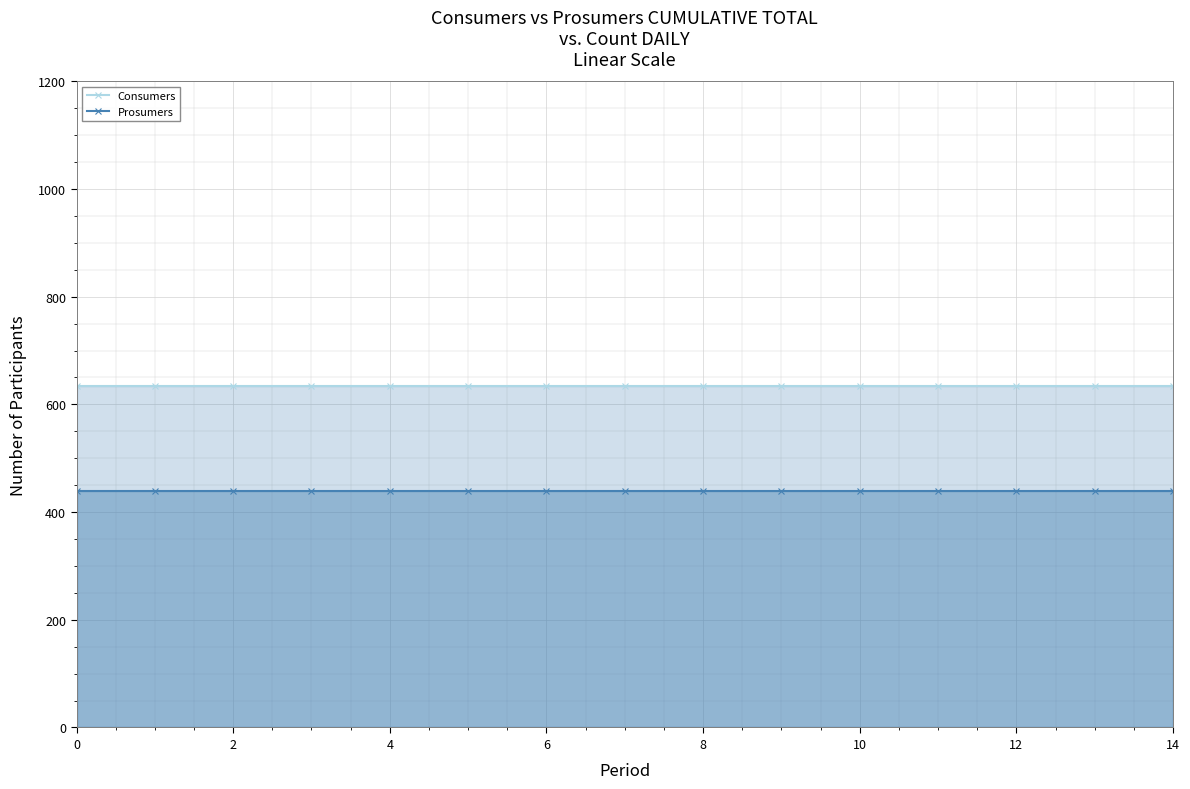

What are all the series names shown in the legend?

Consumers, Prosumers